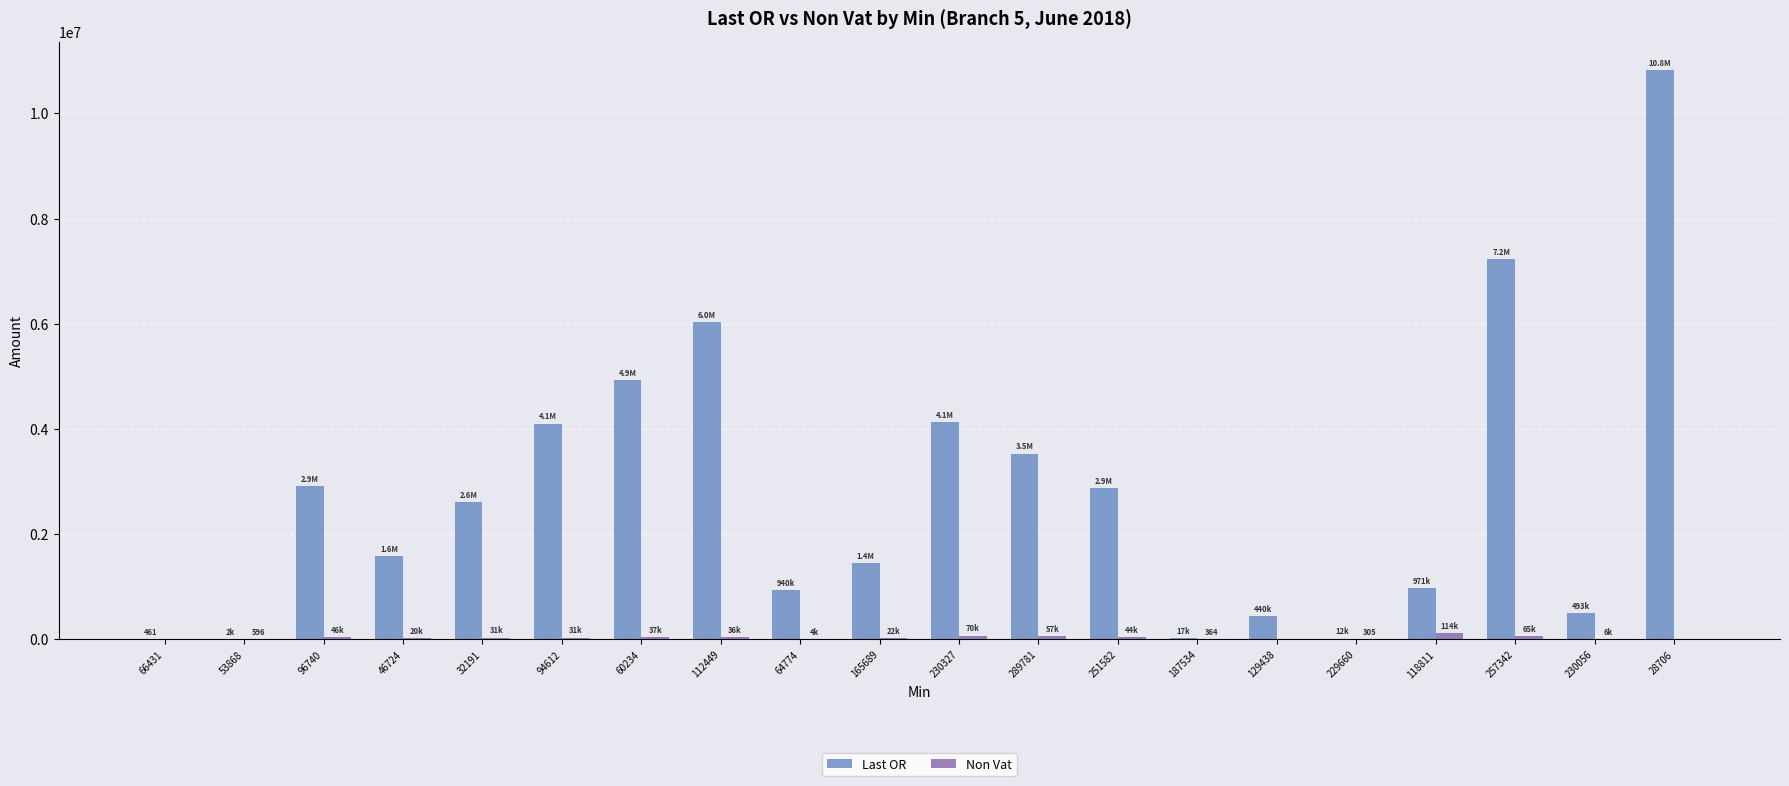

Which series changed the most between 53868 and 112449?

Last OR